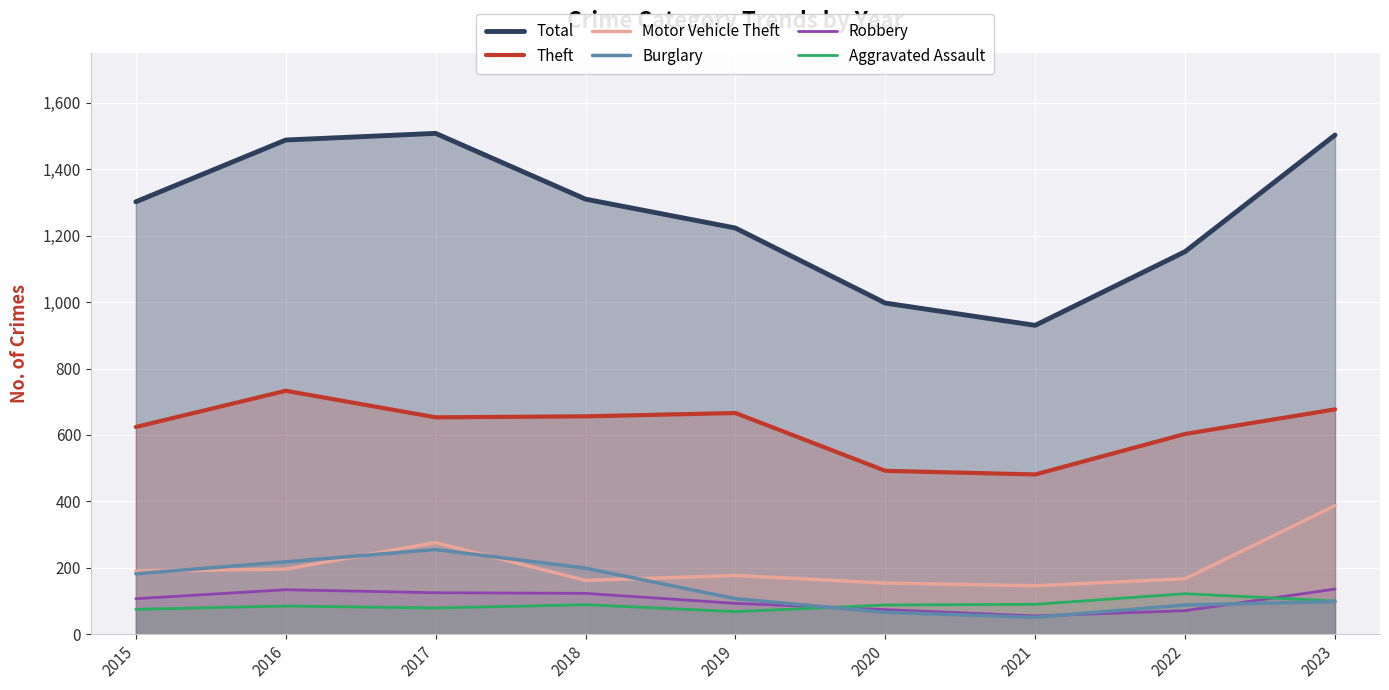

True or false: Theft and Total cross at least once.

False